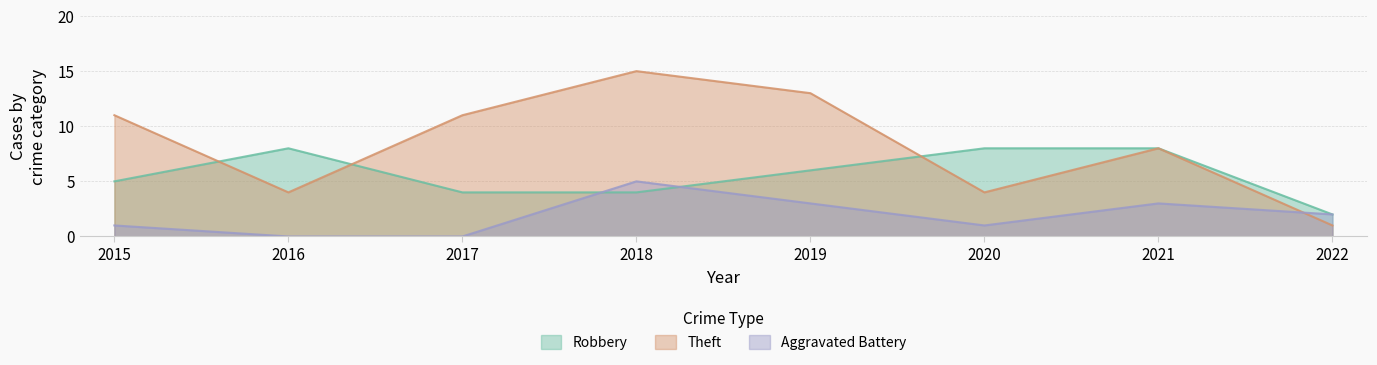

Which series has the largest range (max minus min)?

Theft